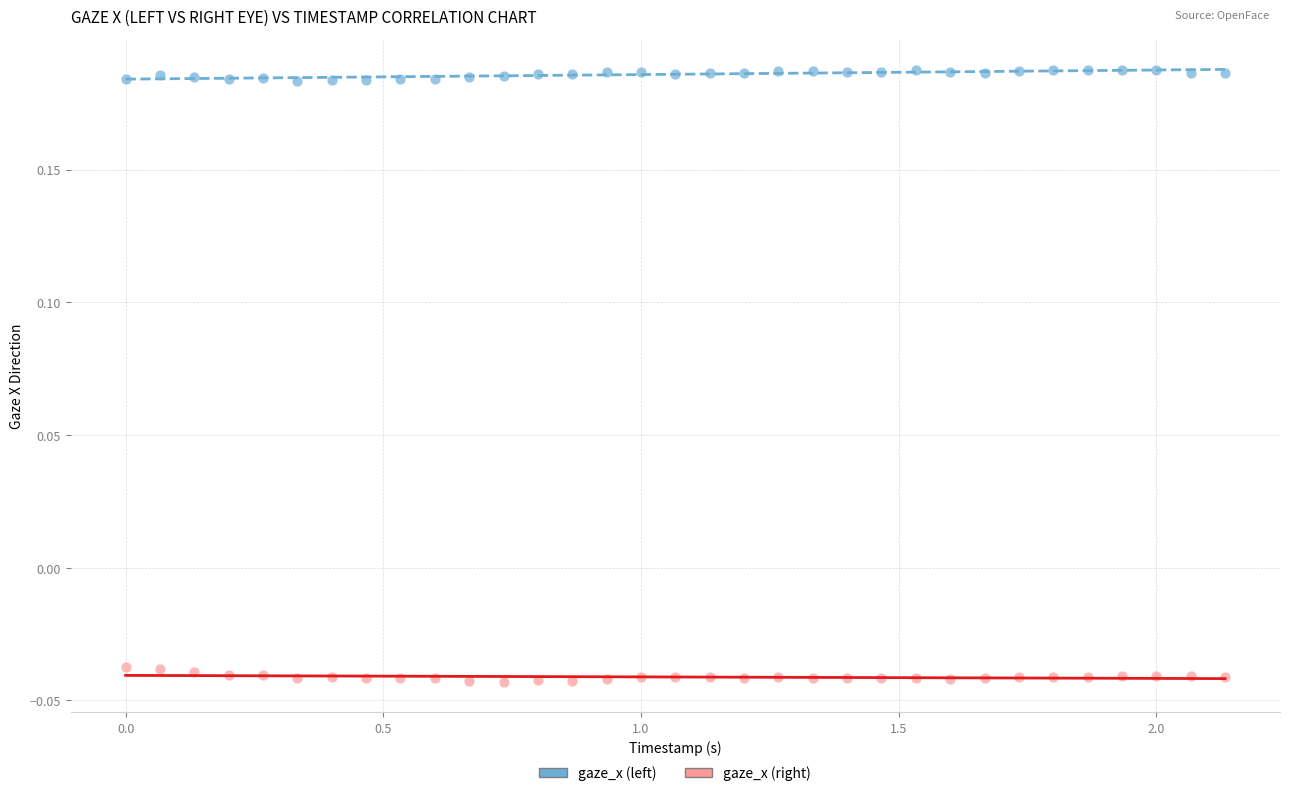

Across all data points, what is the range of X values (max minus min)?

2.1